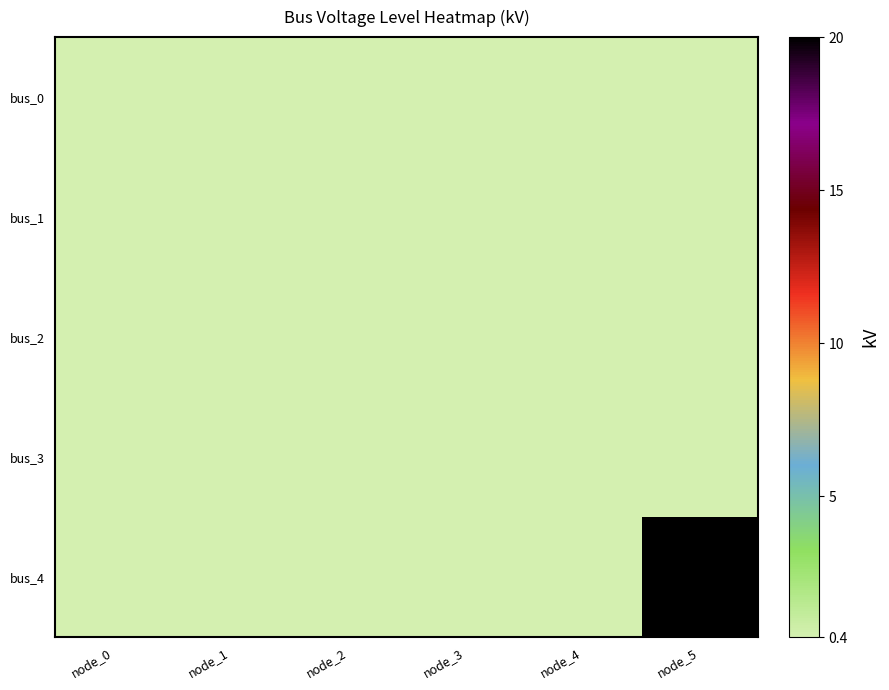

What is the maximum value shown in the chart?

20.0